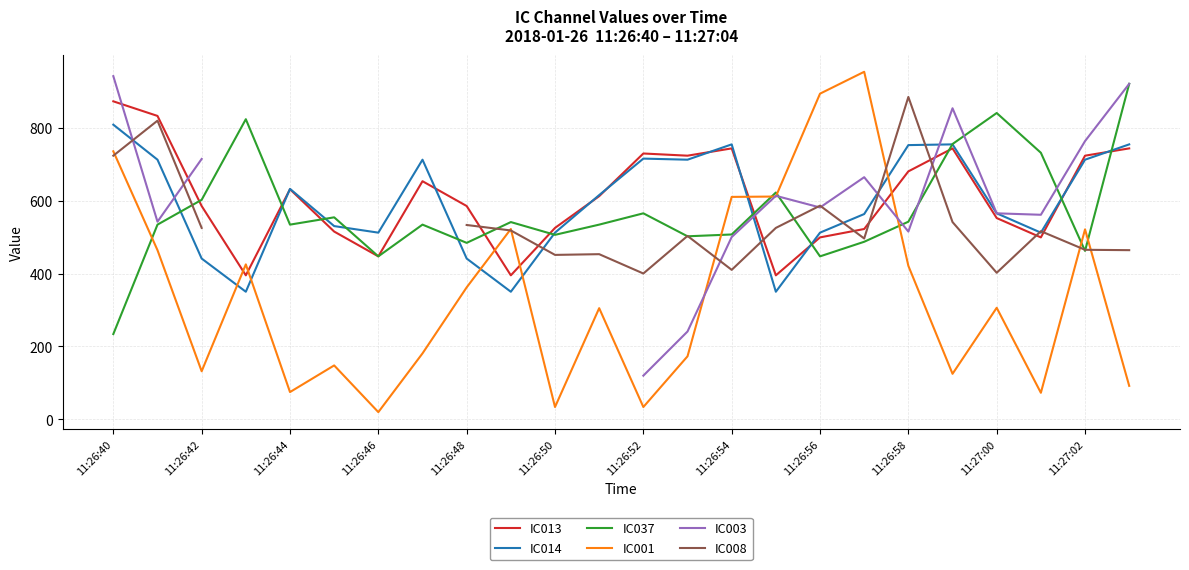

Which category has the lowest value in the IC037 series?

11:26:40